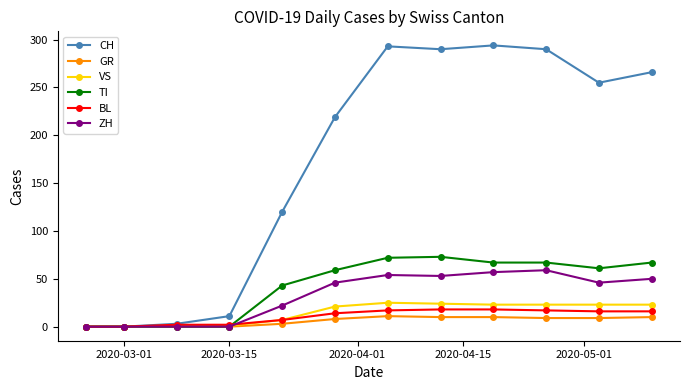

Which series has the widest spread of values?

CH